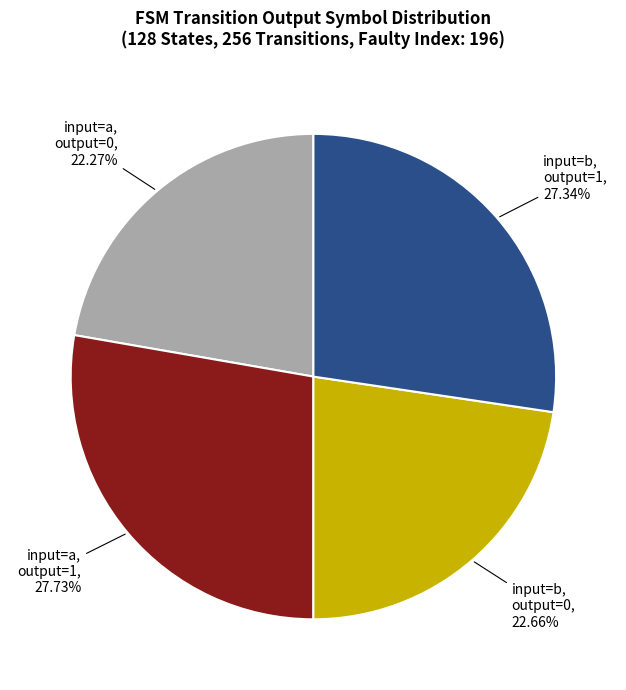

Does any single category account for the majority?

No